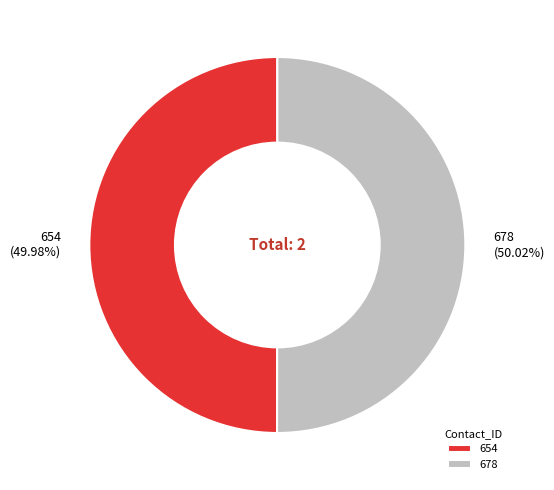

Is there any slice that represents more than half of the pie?

Yes